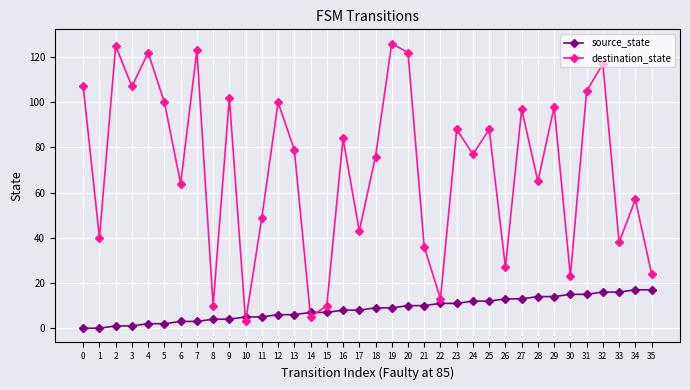

How many lines are shown in the chart?

2